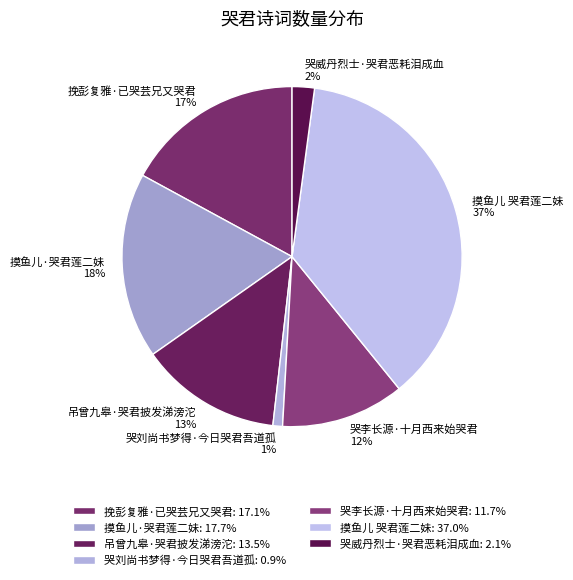

What is the ratio of the value at 摸鱼儿 哭君莲二妹 to the value at 吊曾九皋·哭君披发涕滂沱?

2.8